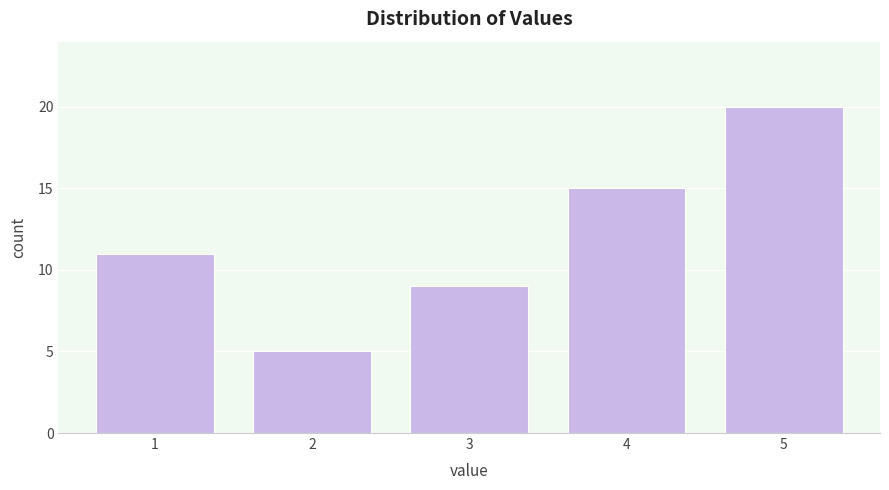

Which range on the x-axis has the tallest bar?

4.5 to 5.5